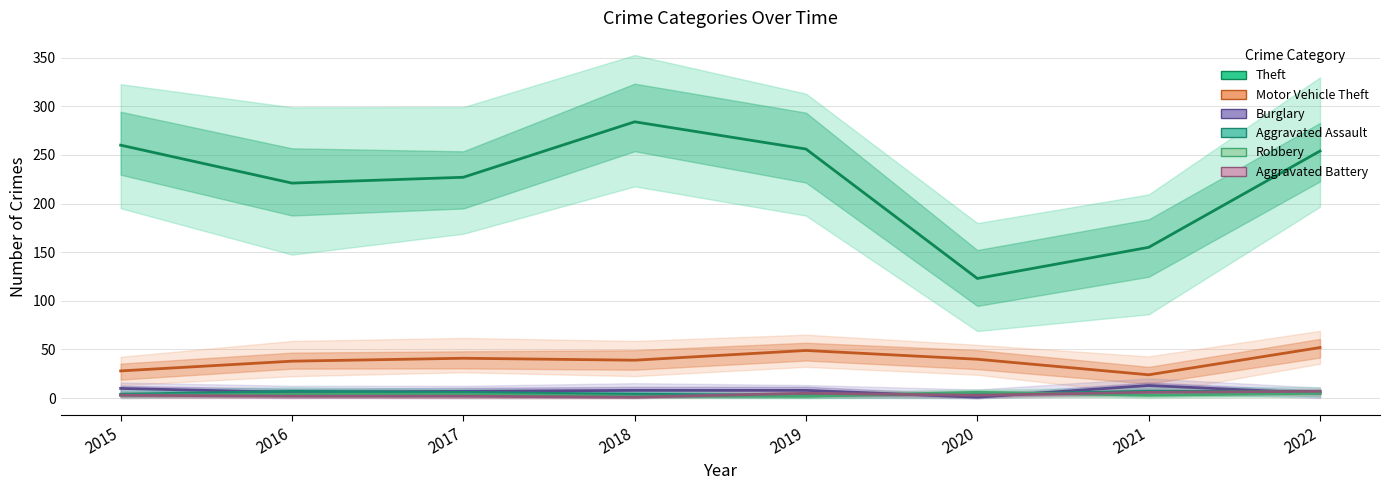

Is the value of Burglary at 2018 greater than the value of Robbery at 2021?

Yes